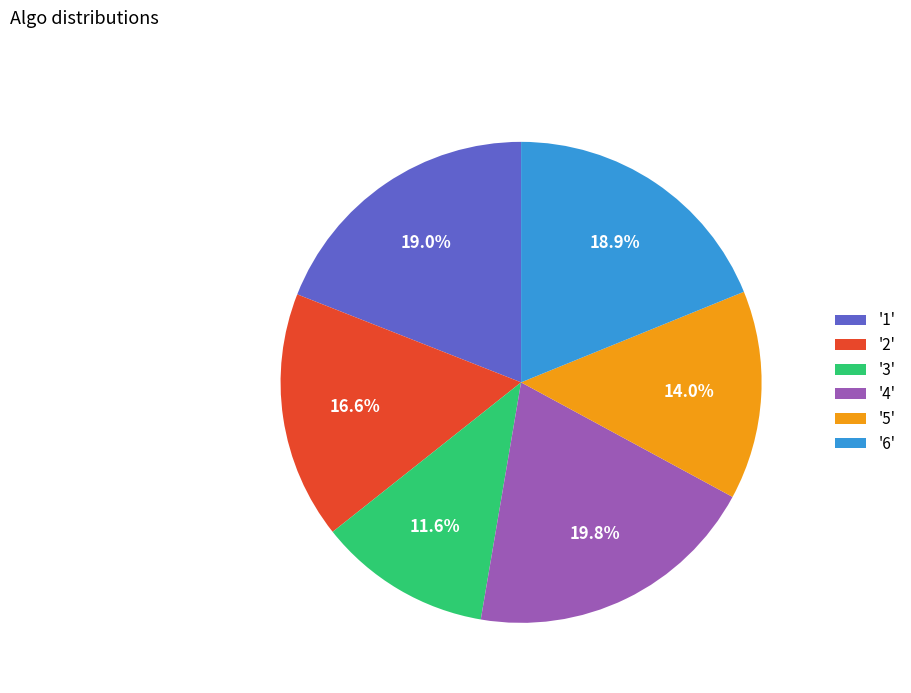

Between '5' and '3', which is larger?

'5'